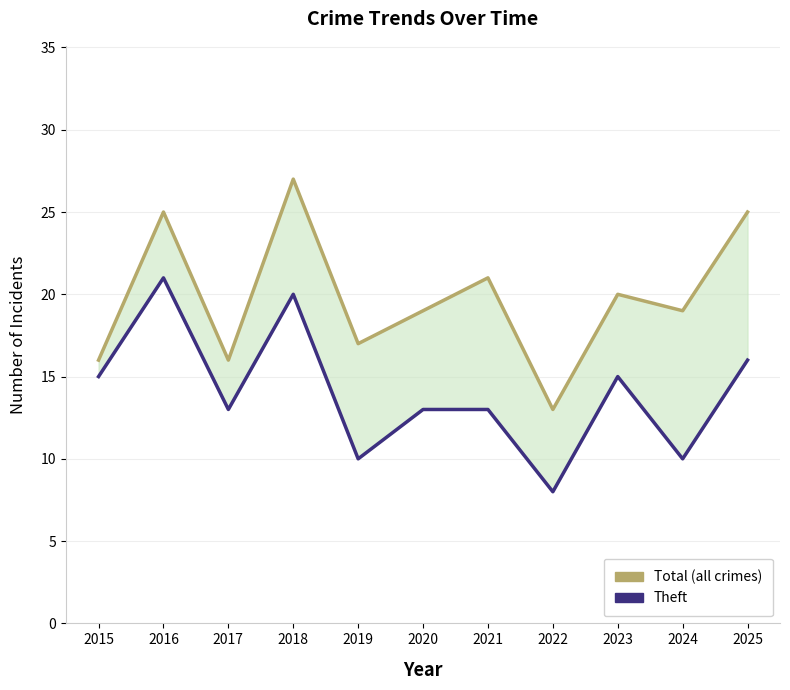

True or false: Theft and Total intersect in this chart.

False